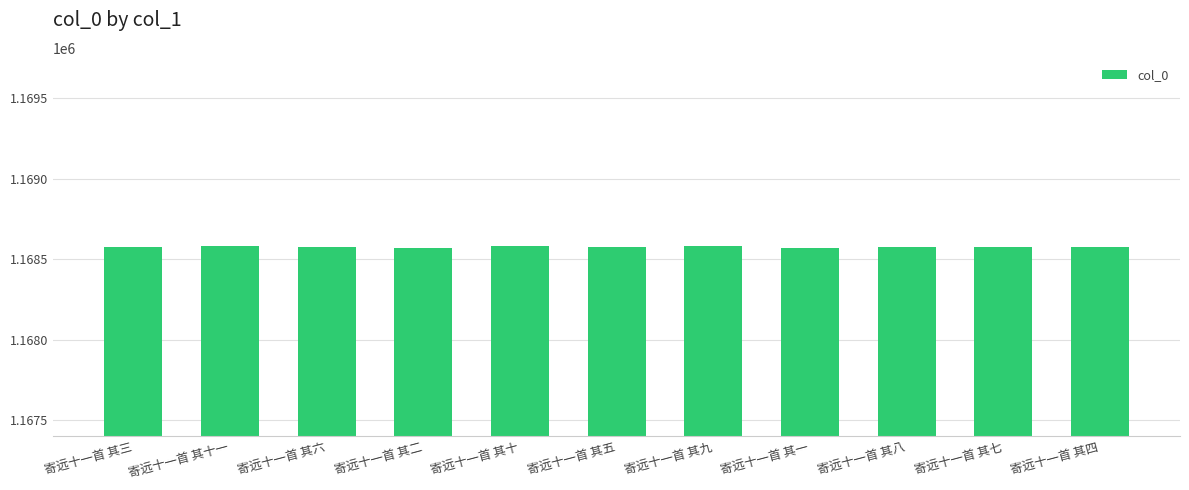

The chart shows a value of 369143 at 寄远十一首 其五. True or false?

False